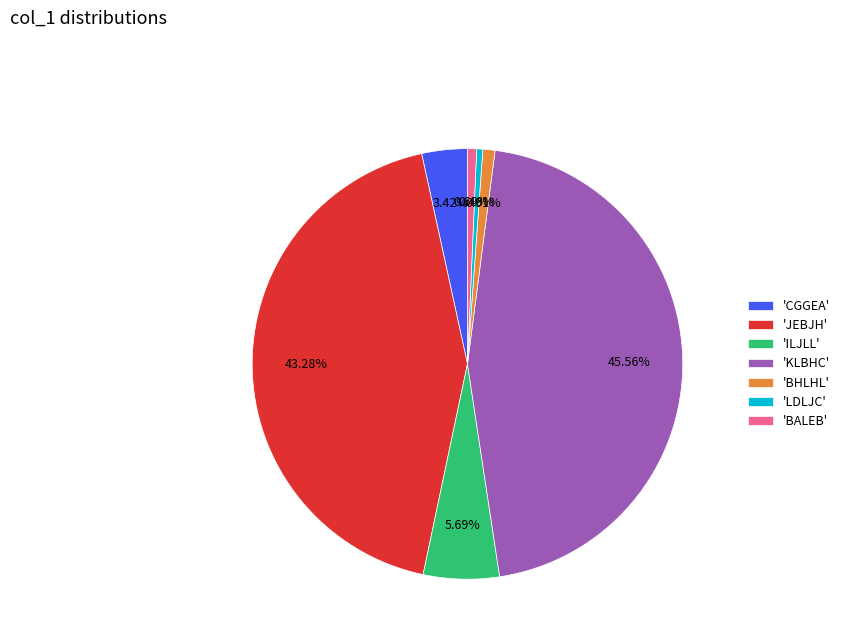

Which category has the biggest portion of the pie?

'KLBHC'